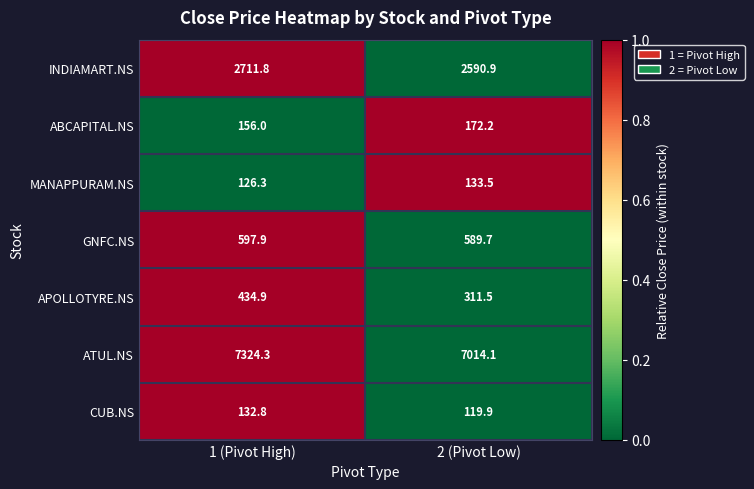

Reading left to right, what are all the values shown in this chart?

INDIAMART.NS: 2711.8	2590.9
ABCAPITAL.NS: 156.0	172.2
MANAPPURAM.NS: 126.3	133.5
GNFC.NS: 597.9	589.7
APOLLOTYRE.NS: 434.9	311.5
ATUL.NS: 7324.3	7014.1
CUB.NS: 132.8	119.9